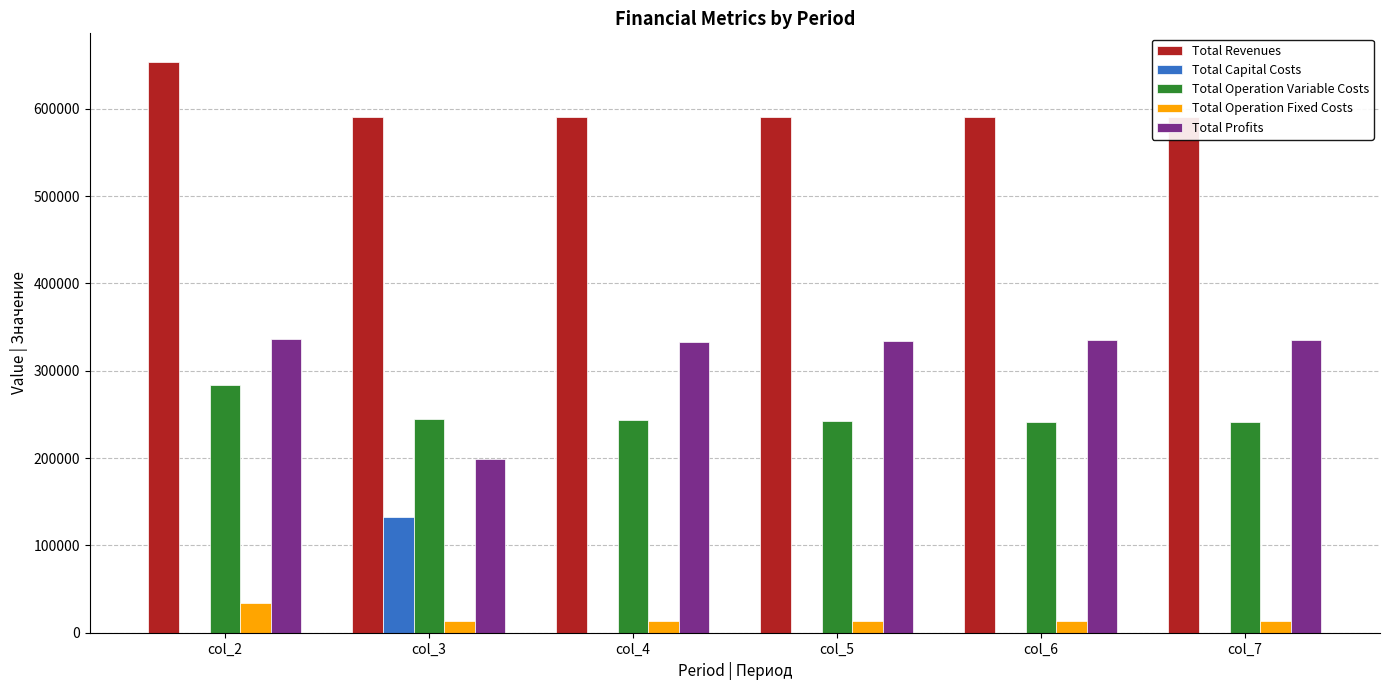

List the labels in order of Total Capital Costs value, smallest first.

col_2, col_4, col_5, col_6, col_7, col_3